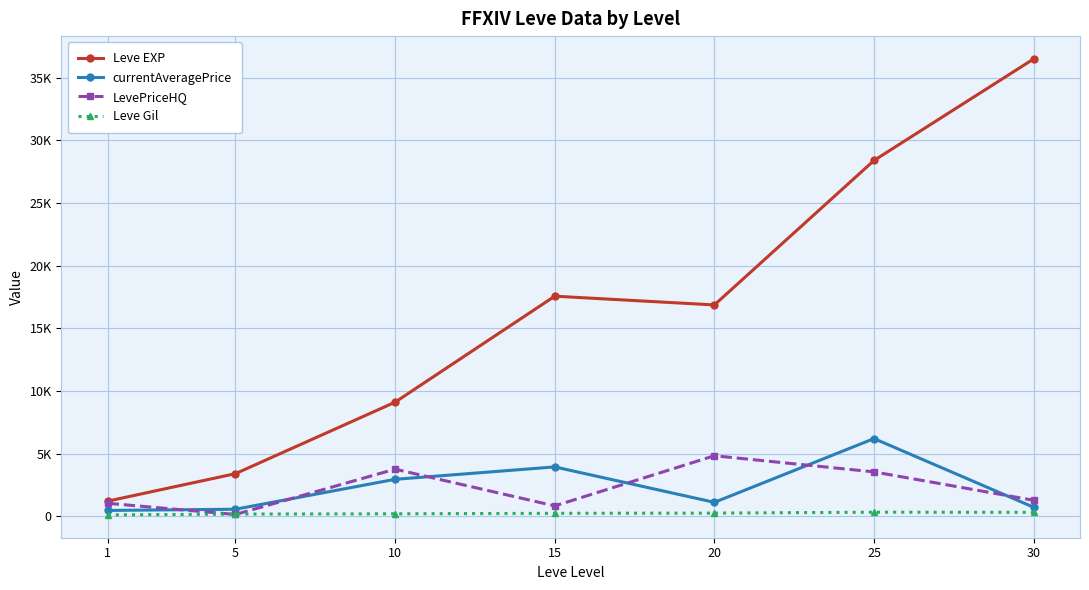

Is this an area chart (filled region under the line)?

No